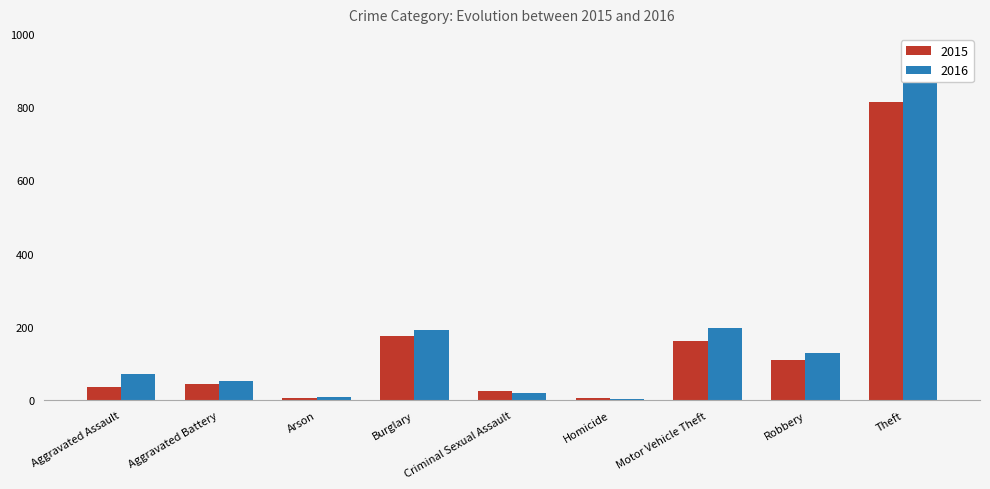

What are all the series names shown in the legend?

2015, 2016